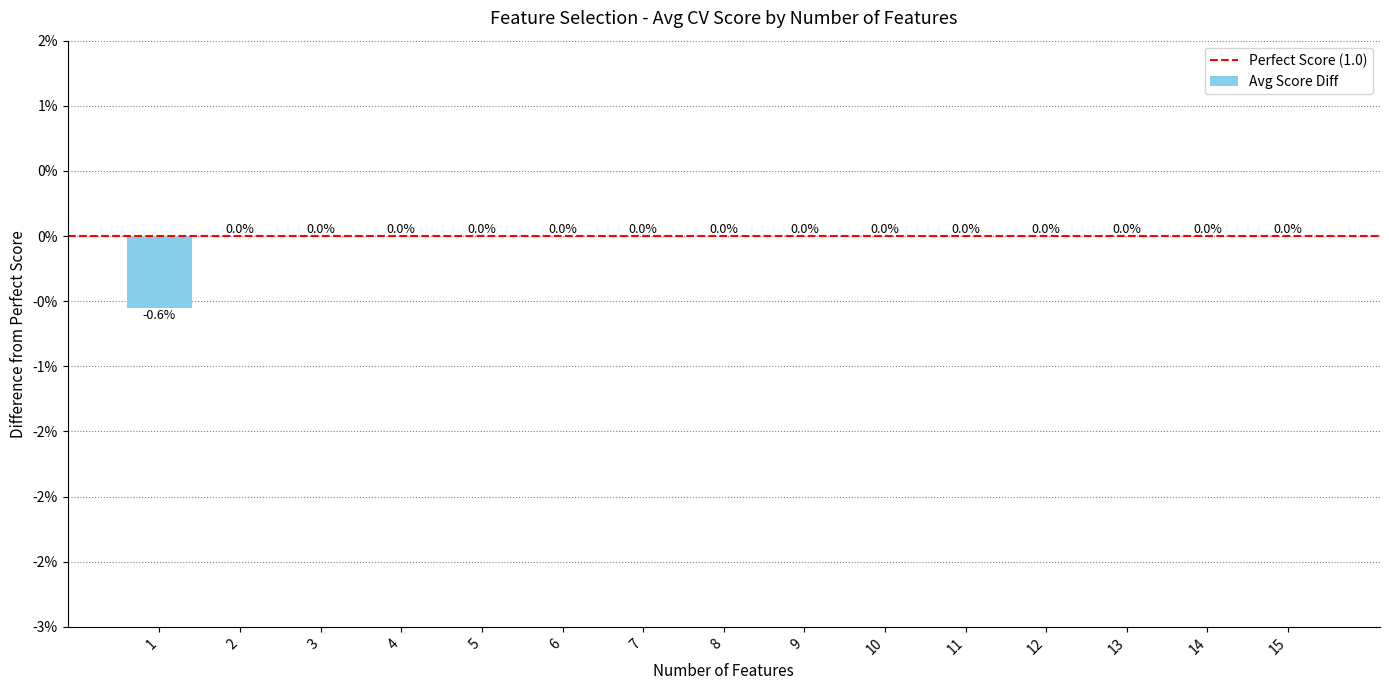

List the labels in order of value, smallest first.

1, 2, 3, 4, 5, 6, 7, 8, 9, 10, 11, 12, 13, 14, 15